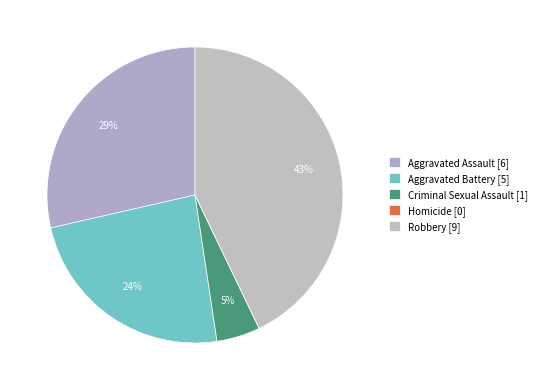

Does any single category account for the majority?

No